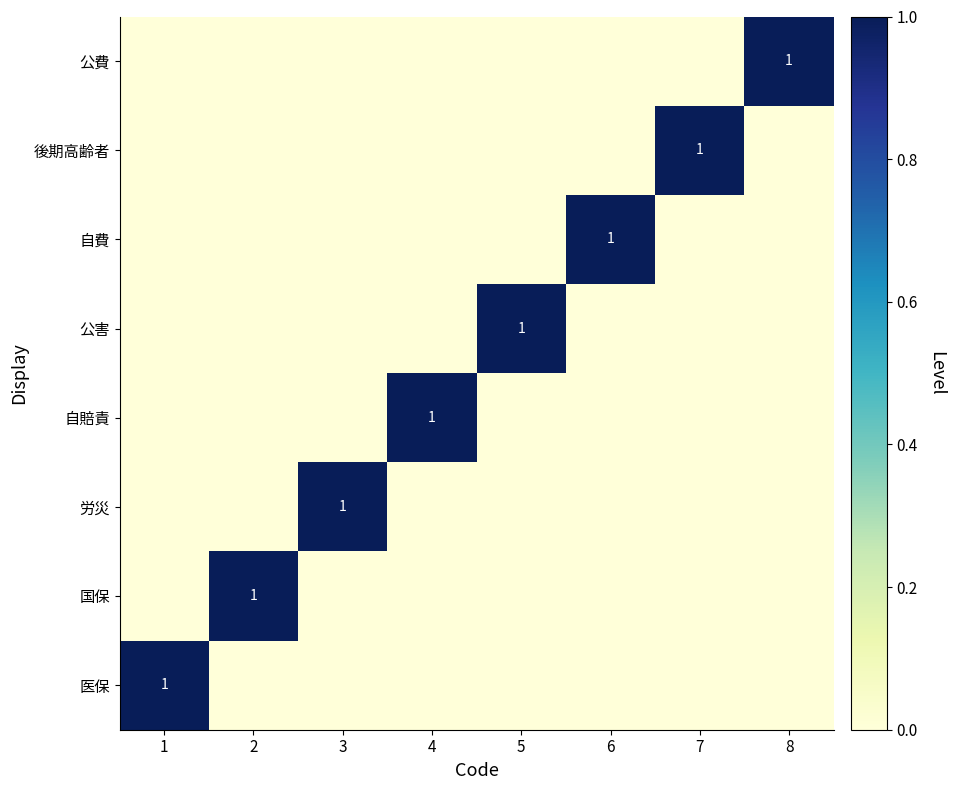

Is it true that 労災 equals 1 at 3?

True